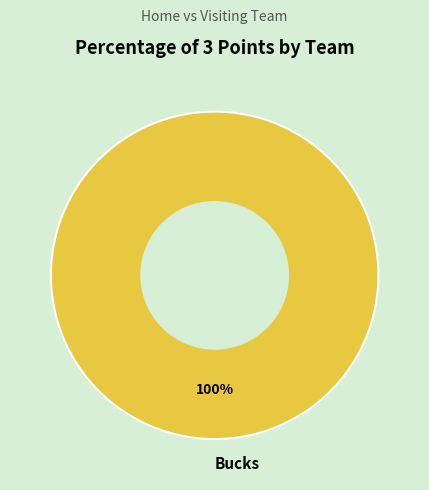

Is it true that Bucks is 100% of the pie?

True